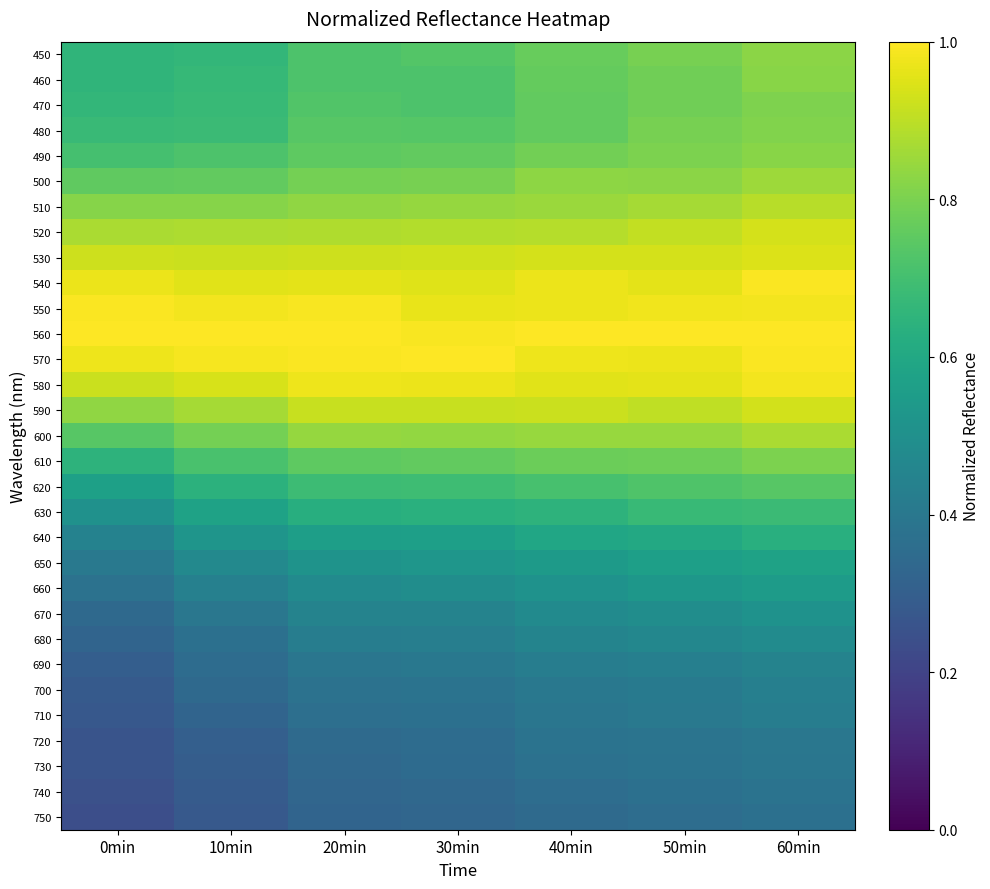

Reading left to right, transcribe all the data shown in this chart.

450: 0min=0.7	10min=0.7	20min=0.7	30min=0.7	40min=0.8	50min=0.8	60min=0.8
460: 0min=0.7	10min=0.7	20min=0.7	30min=0.7	40min=0.8	50min=0.8	60min=0.8
470: 0min=0.7	10min=0.7	20min=0.7	30min=0.7	40min=0.8	50min=0.8	60min=0.8
480: 0min=0.7	10min=0.7	20min=0.7	30min=0.7	40min=0.8	50min=0.8	60min=0.8
490: 0min=0.7	10min=0.7	20min=0.8	30min=0.8	40min=0.8	50min=0.8	60min=0.8
500: 0min=0.8	10min=0.8	20min=0.8	30min=0.8	40min=0.8	50min=0.8	60min=0.9
510: 0min=0.8	10min=0.8	20min=0.8	30min=0.8	40min=0.8	50min=0.9	60min=0.9
520: 0min=0.9	10min=0.9	20min=0.9	30min=0.9	40min=0.9	50min=0.9	60min=0.9
530: 0min=0.9	10min=0.9	20min=0.9	30min=0.9	40min=0.9	50min=0.9	60min=0.9
540: 0min=1.0	10min=1.0	20min=1.0	30min=1.0	40min=1.0	50min=1.0	60min=1.0
550: 0min=1.0	10min=1.0	20min=1.0	30min=1.0	40min=1.0	50min=1.0	60min=1.0
560: 0min=1.0	10min=1.0	20min=1.0	30min=1.0	40min=1.0	50min=1.0	60min=1.0
570: 0min=1.0	10min=1.0	20min=1.0	30min=1.0	40min=1.0	50min=1.0	60min=1.0
580: 0min=0.9	10min=0.9	20min=1.0	30min=1.0	40min=1.0	50min=1.0	60min=1.0
590: 0min=0.8	10min=0.9	20min=0.9	30min=0.9	40min=0.9	50min=0.9	60min=0.9
600: 0min=0.7	10min=0.8	20min=0.8	30min=0.8	40min=0.8	50min=0.8	60min=0.9
610: 0min=0.6	10min=0.7	20min=0.8	30min=0.8	40min=0.8	50min=0.8	60min=0.8
620: 0min=0.6	10min=0.6	20min=0.7	30min=0.7	40min=0.7	50min=0.7	60min=0.7
630: 0min=0.5	10min=0.6	20min=0.6	30min=0.6	40min=0.6	50min=0.7	60min=0.7
640: 0min=0.4	10min=0.5	20min=0.6	30min=0.6	40min=0.6	50min=0.6	60min=0.6
650: 0min=0.4	10min=0.5	20min=0.5	30min=0.5	40min=0.5	50min=0.6	60min=0.6
660: 0min=0.4	10min=0.4	20min=0.5	30min=0.5	40min=0.5	50min=0.5	60min=0.5
670: 0min=0.3	10min=0.4	20min=0.4	30min=0.4	40min=0.5	50min=0.5	60min=0.5
680: 0min=0.3	10min=0.4	20min=0.4	30min=0.4	40min=0.4	50min=0.5	60min=0.5
690: 0min=0.3	10min=0.4	20min=0.4	30min=0.4	40min=0.4	50min=0.4	60min=0.4
700: 0min=0.3	10min=0.3	20min=0.4	30min=0.4	40min=0.4	50min=0.4	60min=0.4
710: 0min=0.3	10min=0.3	20min=0.4	30min=0.4	40min=0.4	50min=0.4	60min=0.4
720: 0min=0.3	10min=0.3	20min=0.3	30min=0.4	40min=0.4	50min=0.4	60min=0.4
730: 0min=0.3	10min=0.3	20min=0.3	30min=0.4	40min=0.4	50min=0.4	60min=0.4
740: 0min=0.2	10min=0.3	20min=0.3	30min=0.3	40min=0.4	50min=0.4	60min=0.4
750: 0min=0.2	10min=0.3	20min=0.3	30min=0.3	40min=0.3	50min=0.4	60min=0.4